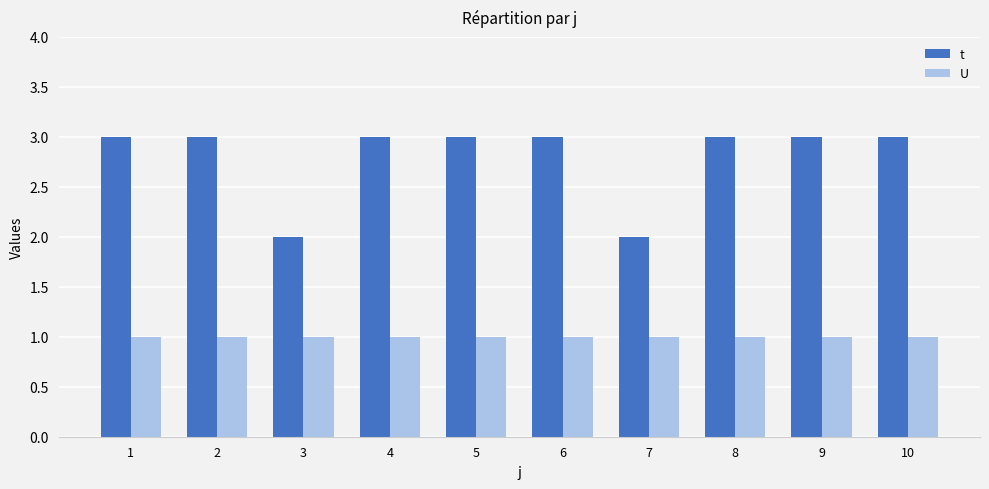

Which series has the largest range (max minus min)?

t